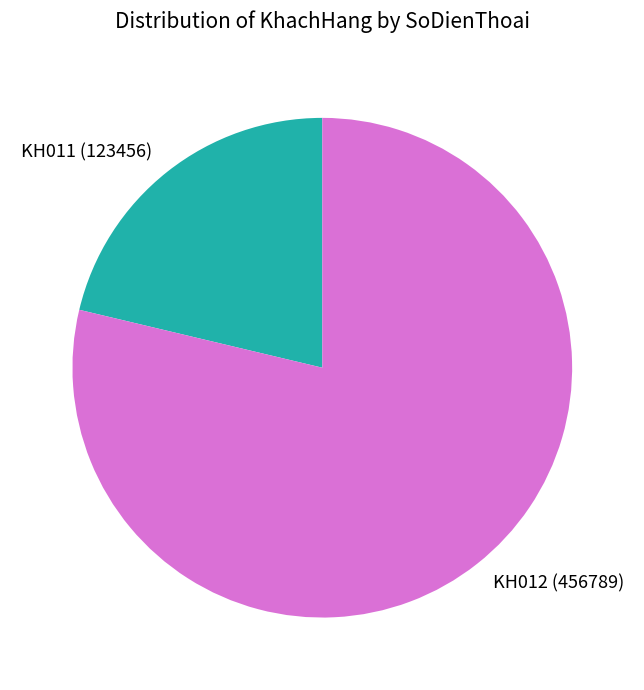

What is the ratio of the value at KH011 to the value at KH012?

0.3